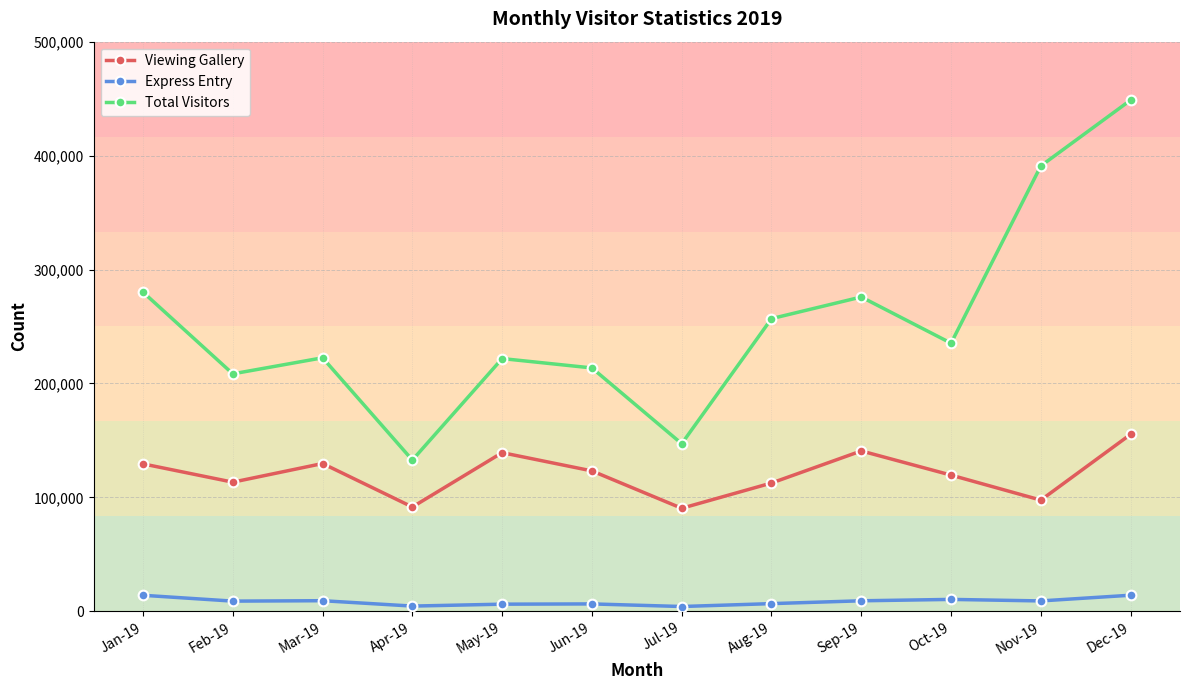

True or false: Viewing Gallery and Express Entry cross at least once.

False